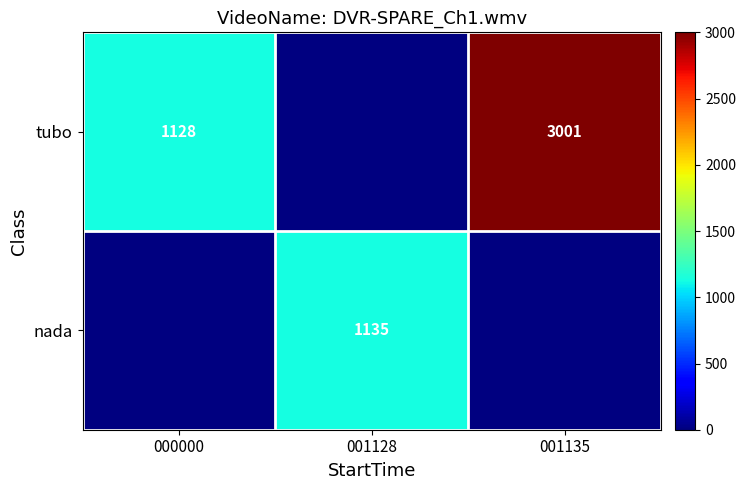

True or false: tubo has a value of 923 at 001135.

False